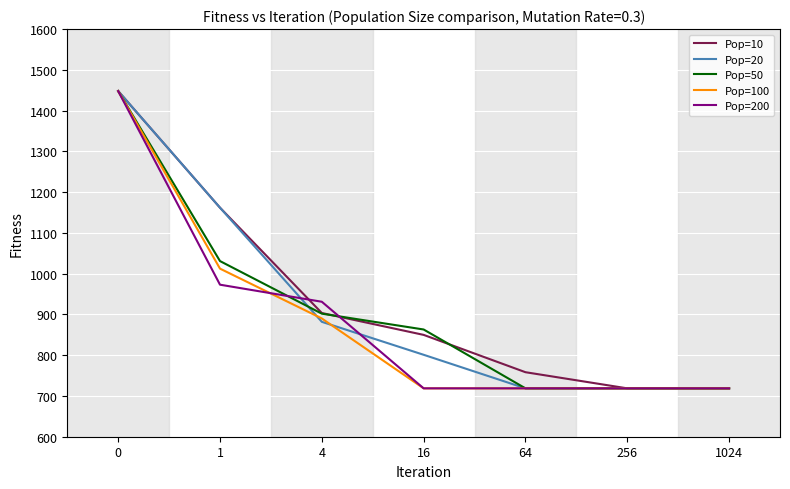

Where is Pop=100 nearest to the value 1083?

1